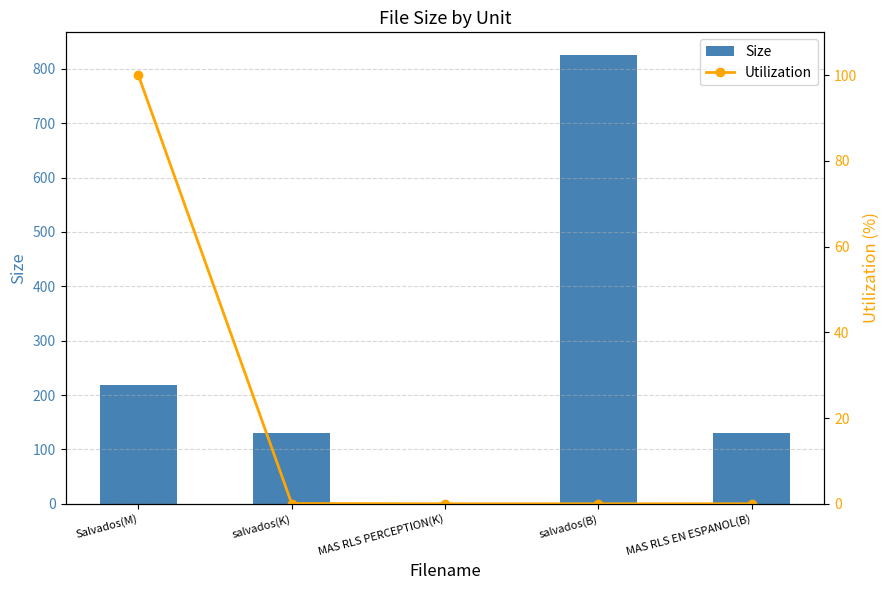

List the series in order of their peak value, highest first.

Size, Utilization